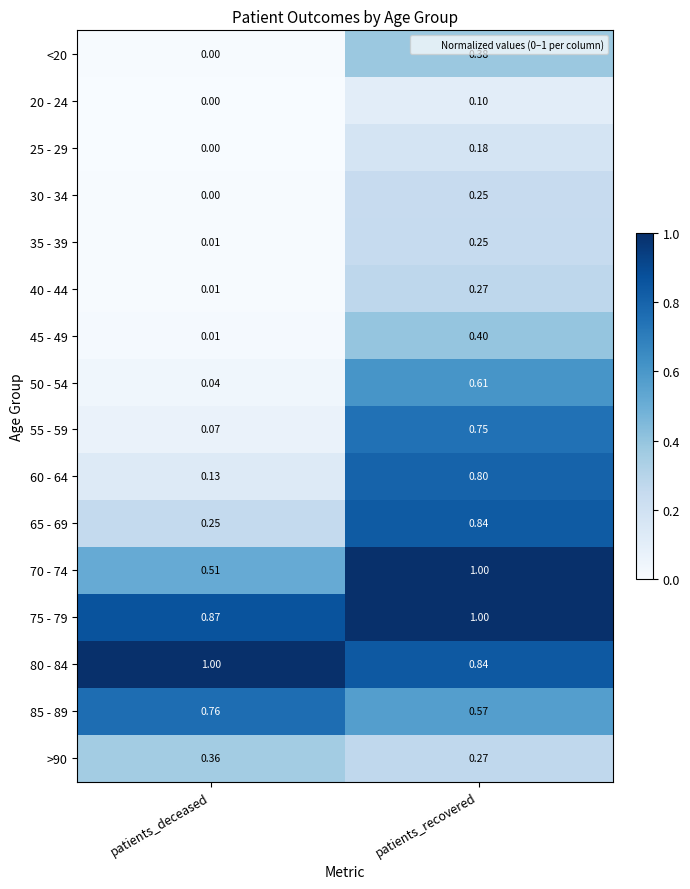

Where is 70 - 74 nearest to the value 0?

patients_deceased